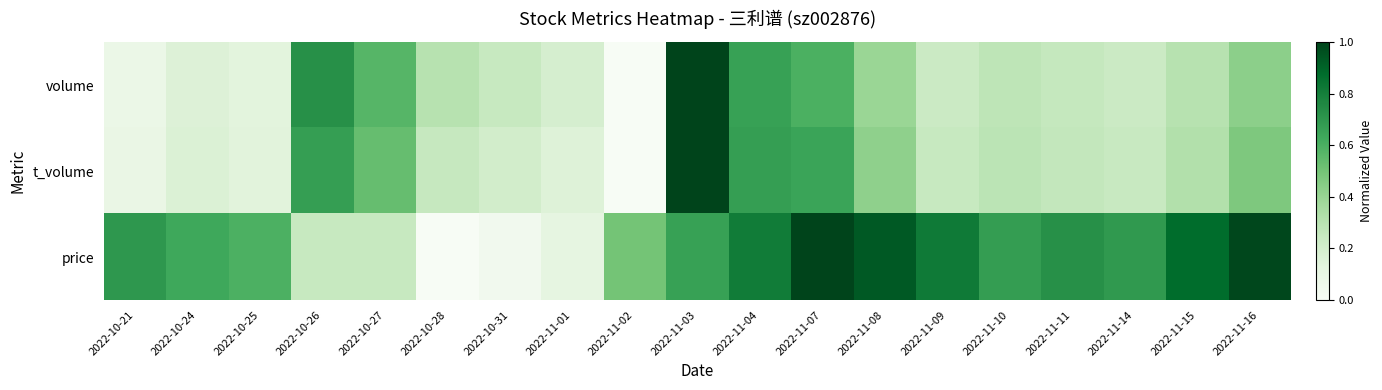

Reading left to right, extract all data points from this chart.

volume: 2022-10-21=0.1	2022-10-24=0.2	2022-10-25=0.1	2022-10-26=0.7	2022-10-27=0.6	2022-10-28=0.3	2022-10-31=0.2	2022-11-01=0.2	2022-11-02=0.0	2022-11-03=1.0	2022-11-04=0.7	2022-11-07=0.6	2022-11-08=0.4	2022-11-09=0.2	2022-11-10=0.3	2022-11-11=0.3	2022-11-14=0.2	2022-11-15=0.3	2022-11-16=0.4
t_volume: 2022-10-21=0.1	2022-10-24=0.2	2022-10-25=0.1	2022-10-26=0.7	2022-10-27=0.5	2022-10-28=0.3	2022-10-31=0.2	2022-11-01=0.2	2022-11-02=0.0	2022-11-03=1.0	2022-11-04=0.7	2022-11-07=0.6	2022-11-08=0.4	2022-11-09=0.2	2022-11-10=0.3	2022-11-11=0.3	2022-11-14=0.2	2022-11-15=0.3	2022-11-16=0.5
price: 2022-10-21=0.7	2022-10-24=0.6	2022-10-25=0.6	2022-10-26=0.2	2022-10-27=0.2	2022-10-28=0.0	2022-10-31=0.0	2022-11-01=0.1	2022-11-02=0.5	2022-11-03=0.7	2022-11-04=0.8	2022-11-07=1.0	2022-11-08=0.9	2022-11-09=0.8	2022-11-10=0.7	2022-11-11=0.7	2022-11-14=0.7	2022-11-15=0.9	2022-11-16=1.0